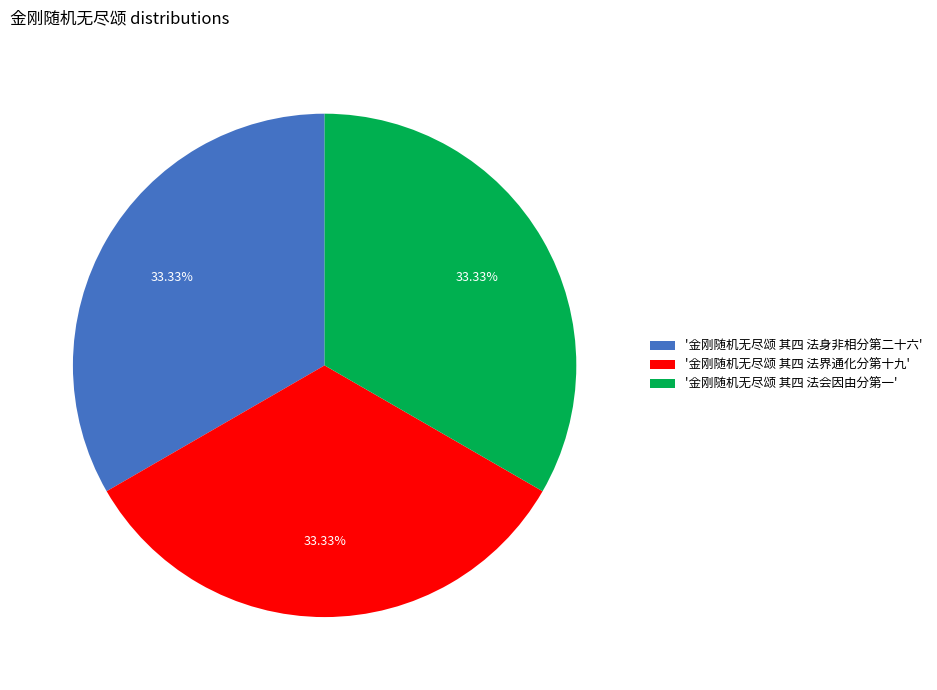

Approximately how many times larger is the value at '金刚随机无尽颂 其四 法会因由分第一' compared to '金刚随机无尽颂 其四 法界通化分第十九'?

1.0